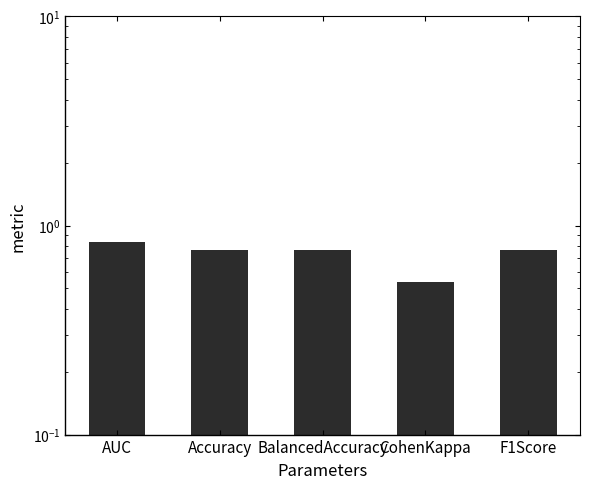

What position from the right is F1Score?

1